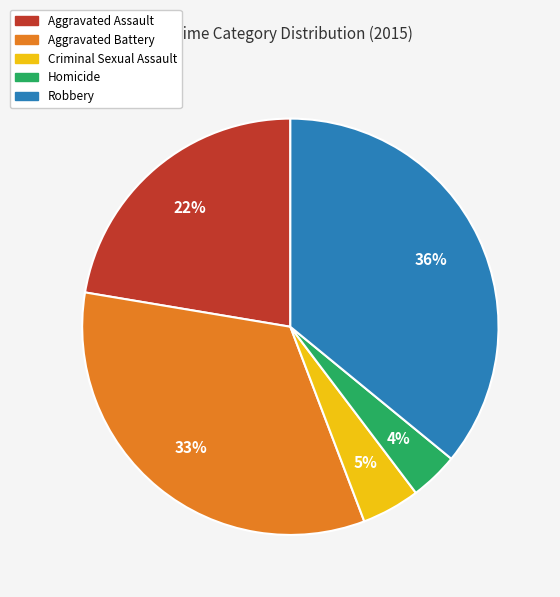

Approximately how many times larger is the value at Aggravated Assault compared to Aggravated Battery?

0.7